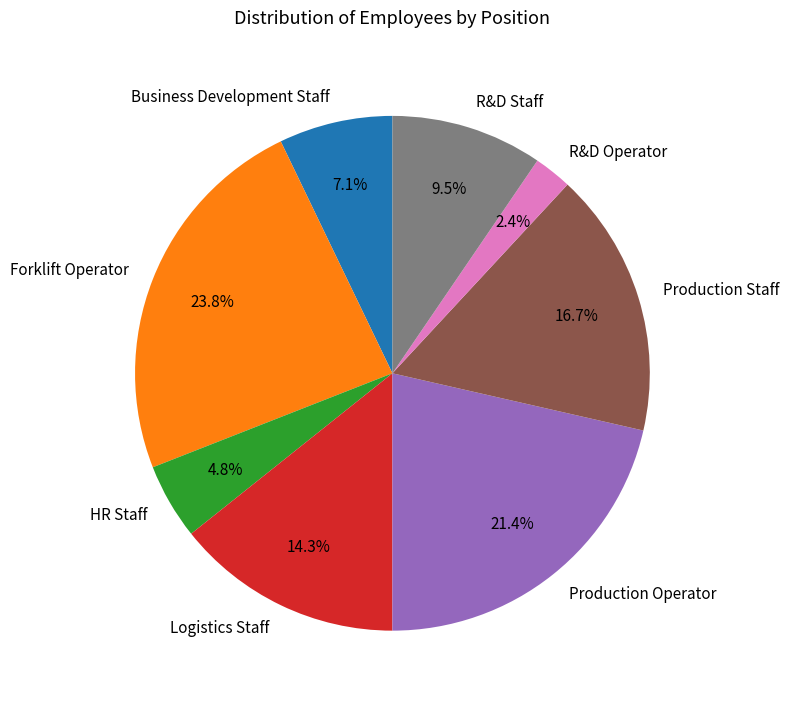

To the nearest percent, what is the average slice percentage?

12%